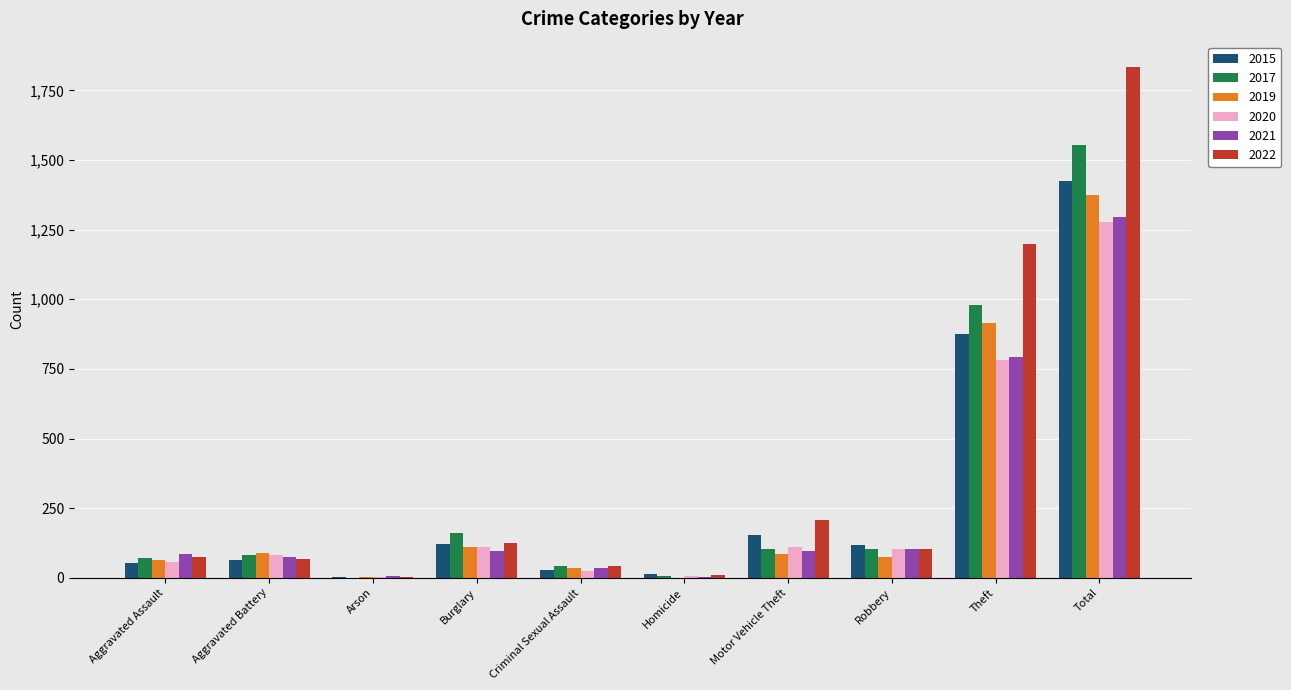

At which category is the sum across all series the highest?

Total